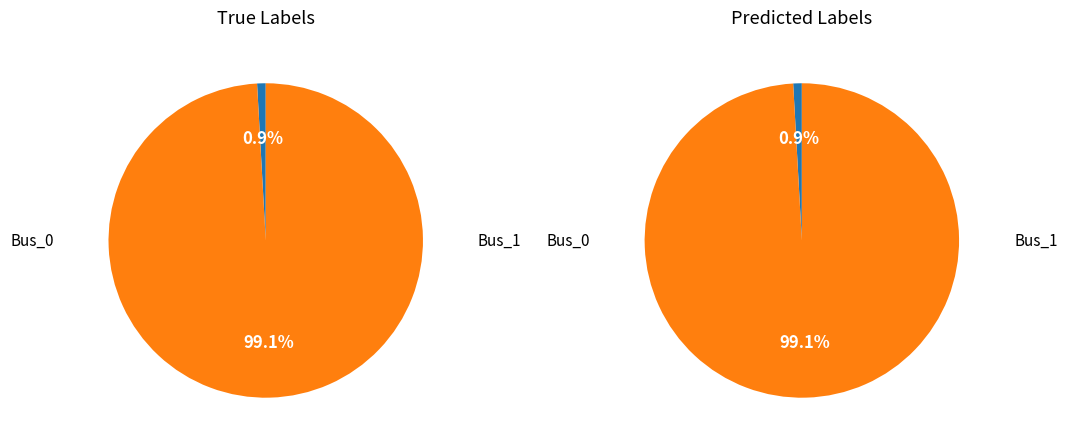

Is the sum of Bus_1 and Bus_0 greater than half?

Yes